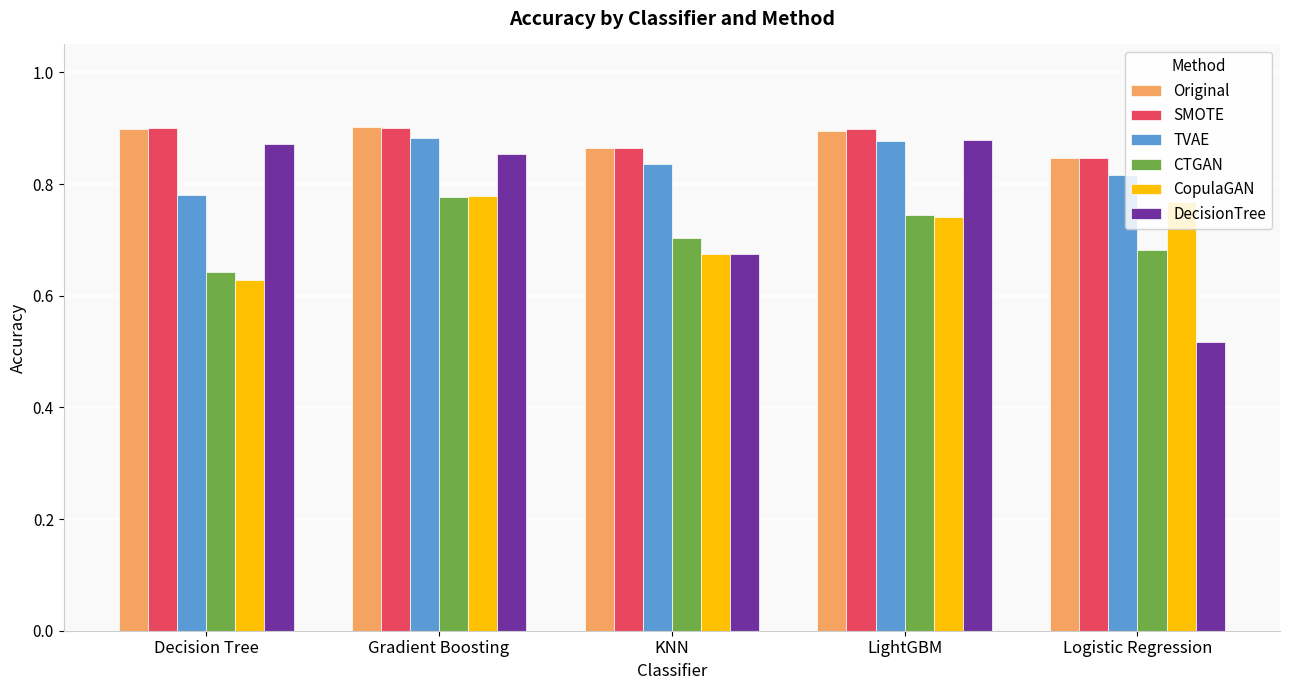

What position from the right is Logistic Regression?

1